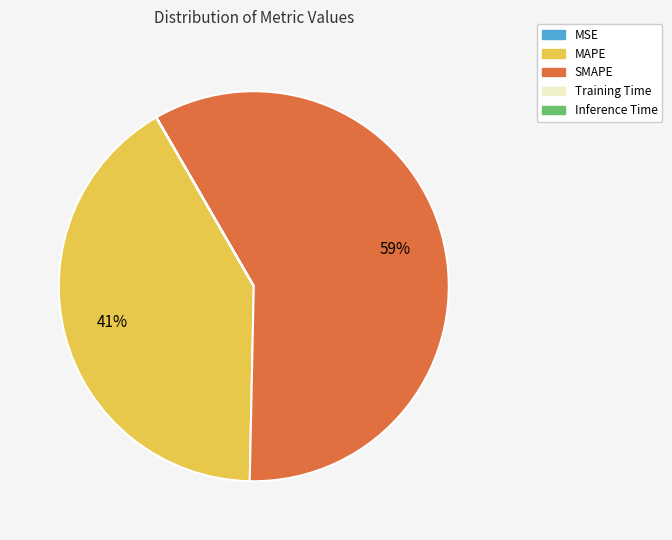

Which category has the biggest portion of the pie?

SMAPE